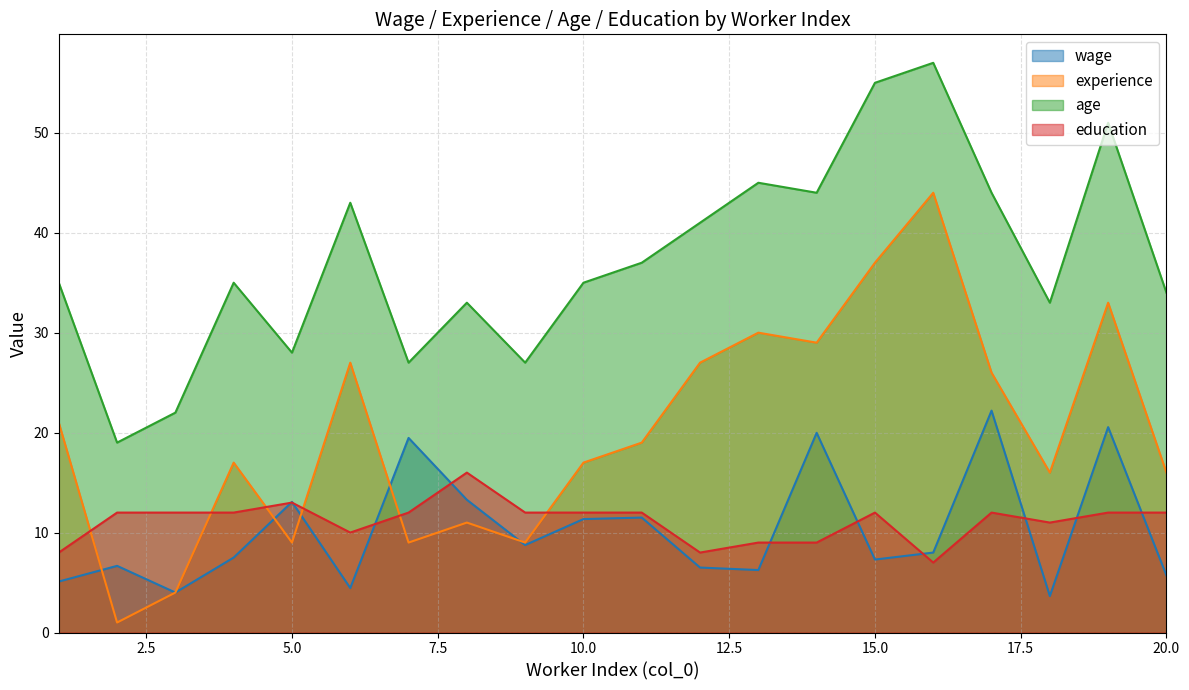

True or false: wage has more than 2 interior local peaks.

True